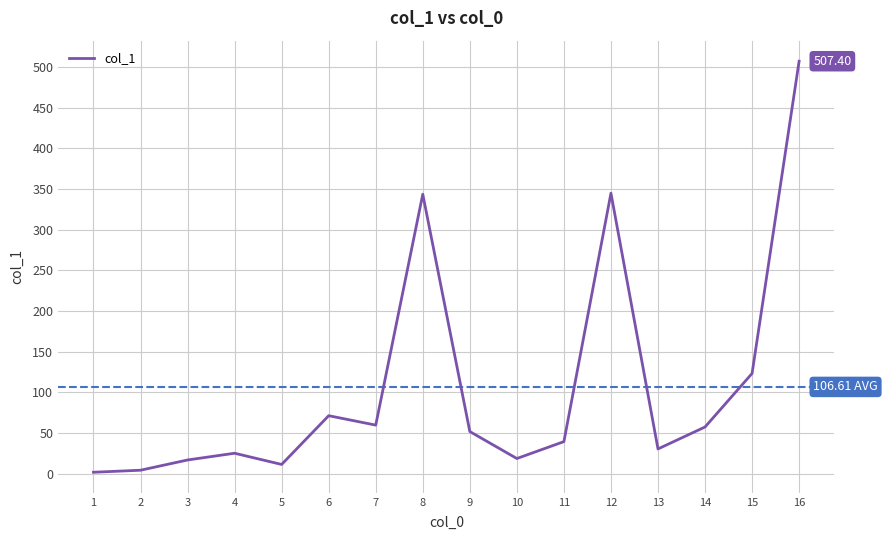

Which label corresponds to the largest value in the chart?

16